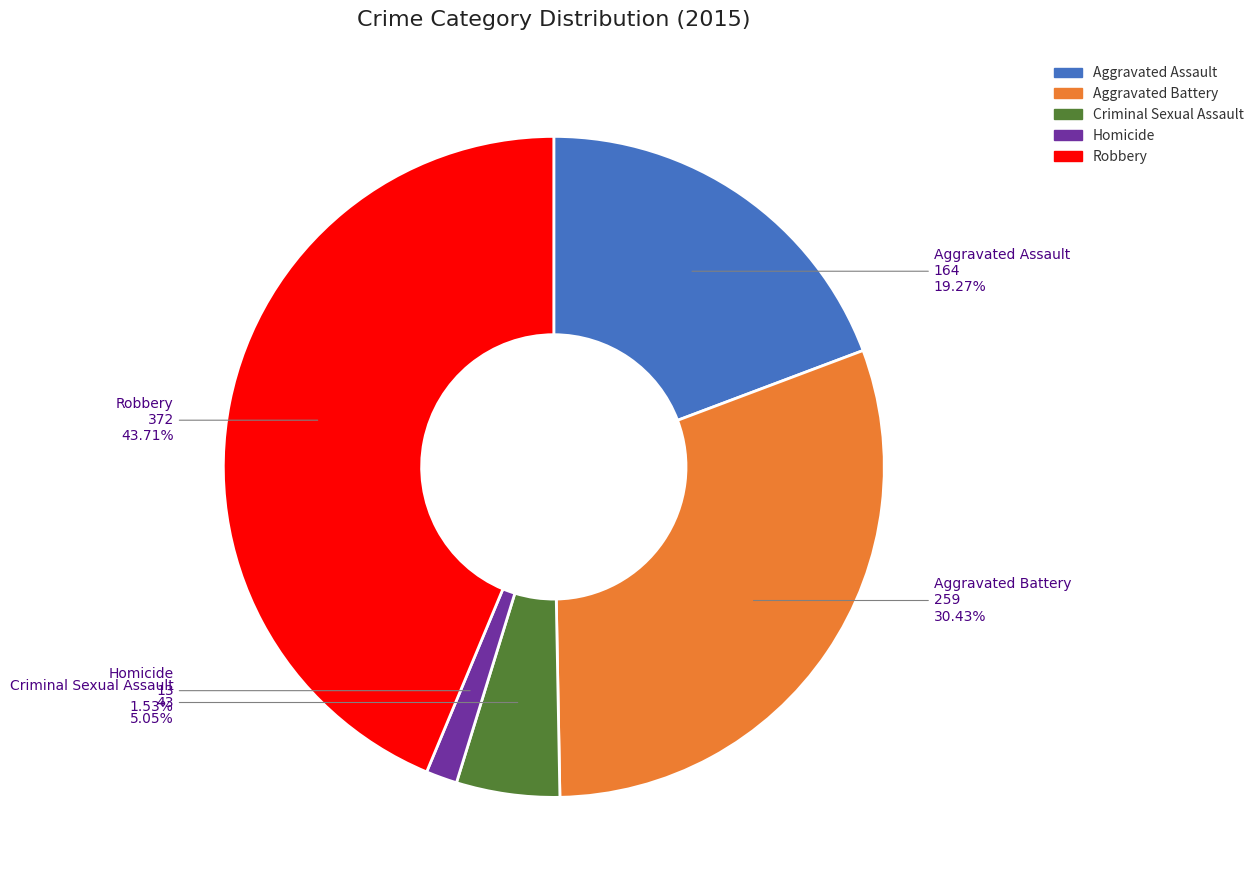

Do Aggravated Assault and Robbery together represent more than half of the pie?

Yes